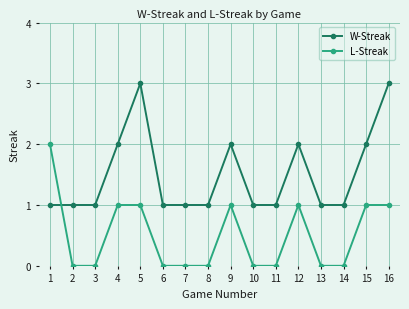

What value does the W-Streak series have at 6?

1